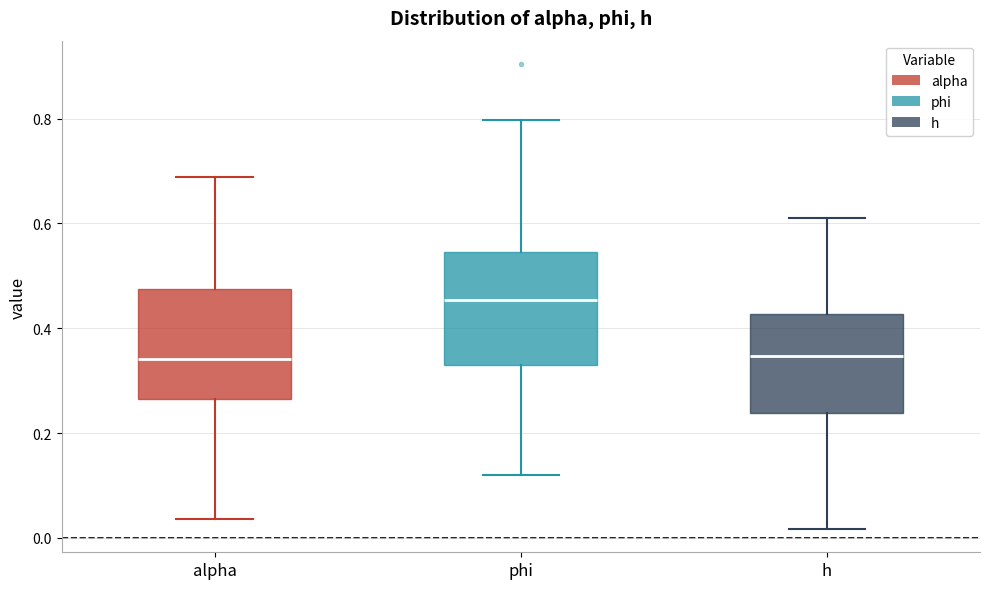

Reading left to right, transcribe this box plot: for each box, give where its median line is, the range the box spans, and where its two whiskers end, as read against the y-axis. The values are not printed on the chart, so give them approximately, as read against the axis.

alpha: median 0.34, box 0.26 to 0.48, whiskers 0.04 to 0.68
phi: median 0.46, box 0.34 to 0.54, whiskers 0.12 to 0.80
h: median 0.34, box 0.24 to 0.42, whiskers 0.02 to 0.62